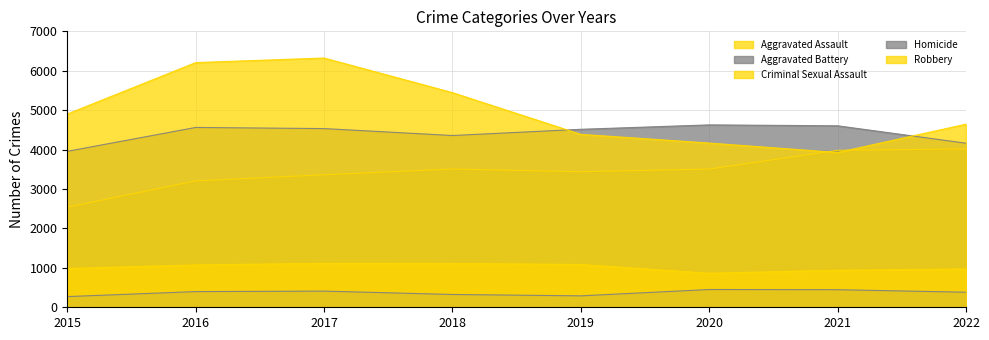

The Robbery series shows 3927 at 2021. True or false?

True